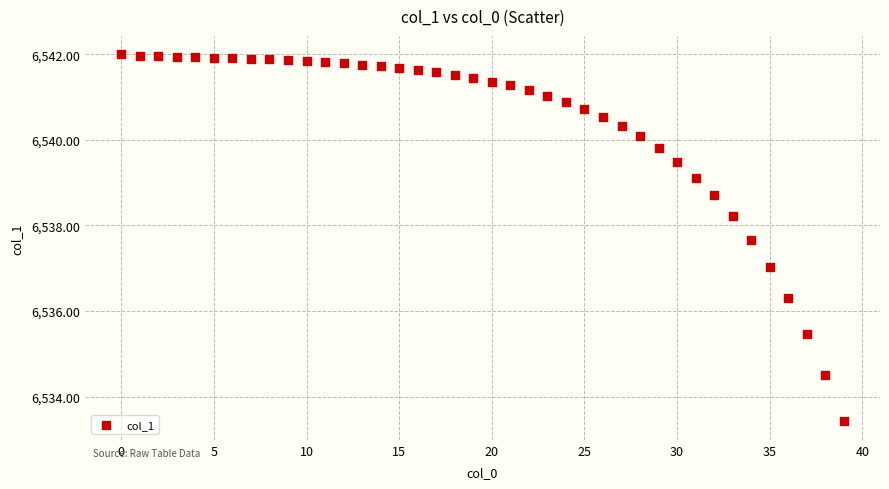

What is the range of Y values (max minus min)?

8.6